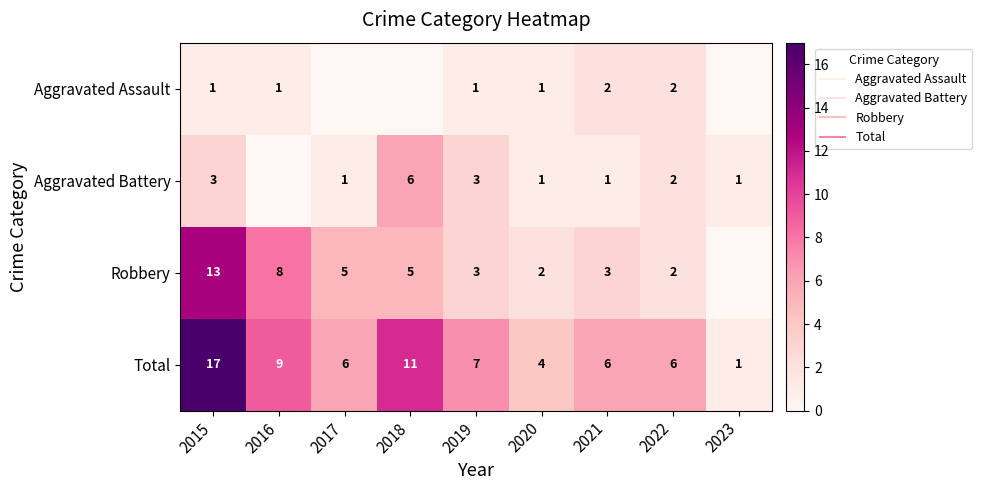

Rank the series by their average value, from highest to lowest.

Total, Robbery, Aggravated Battery, Aggravated Assault